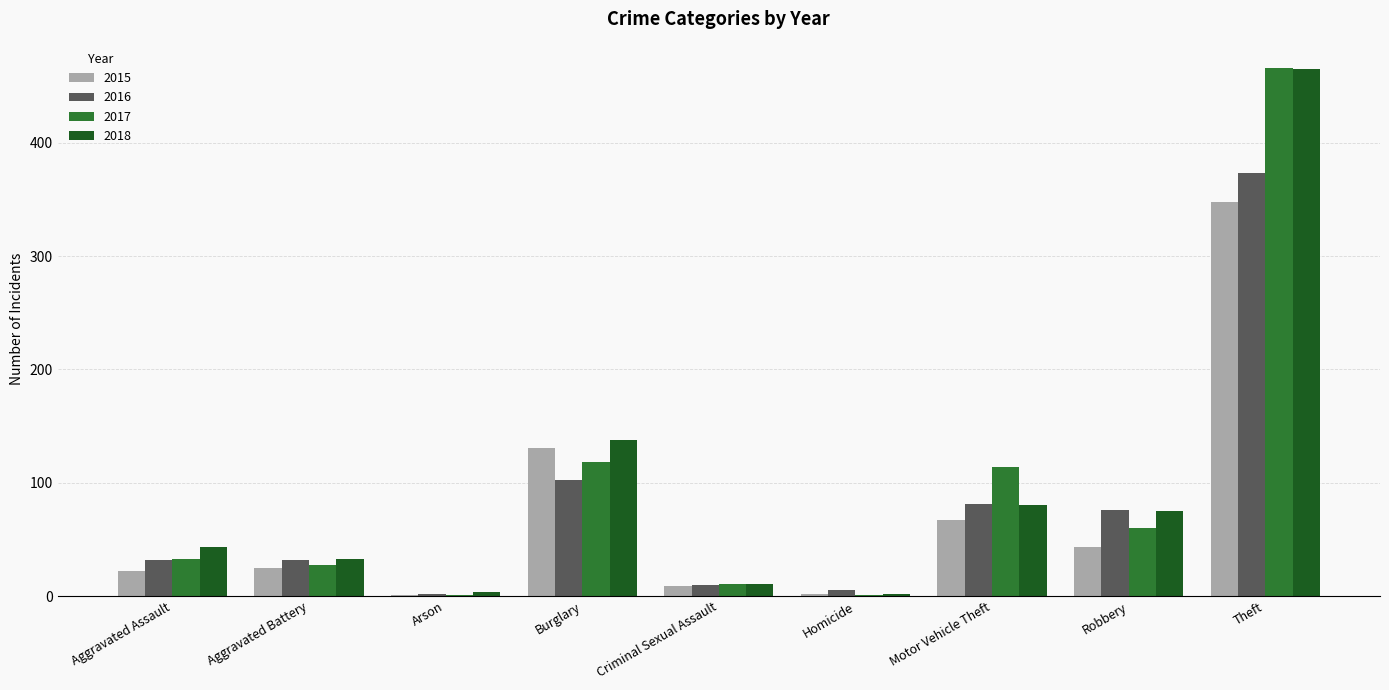

The value of 2018 at Theft is 465. True or false?

True